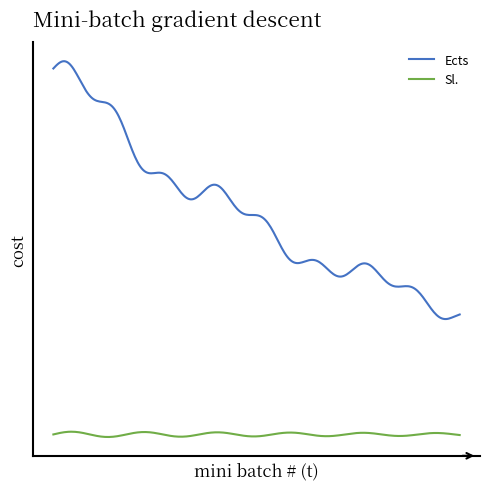

What are all the series names shown in the legend?

Ects, Sl.